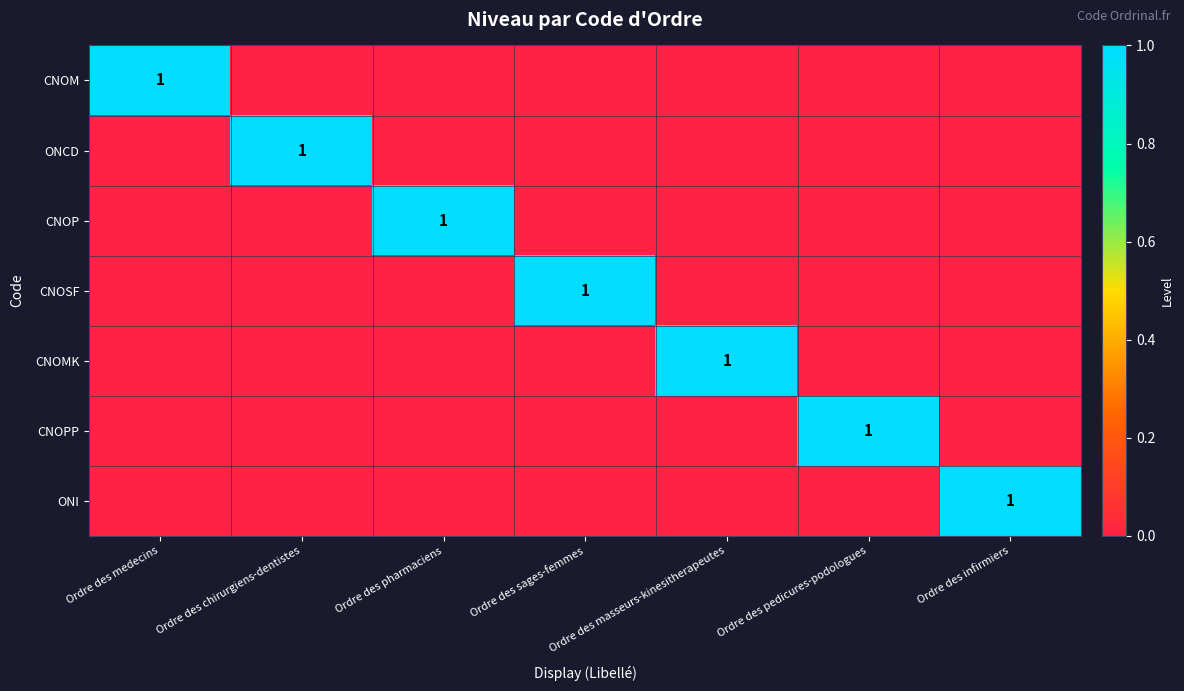

What is the total value across all series at Ordre des pedicures-podologues?

1